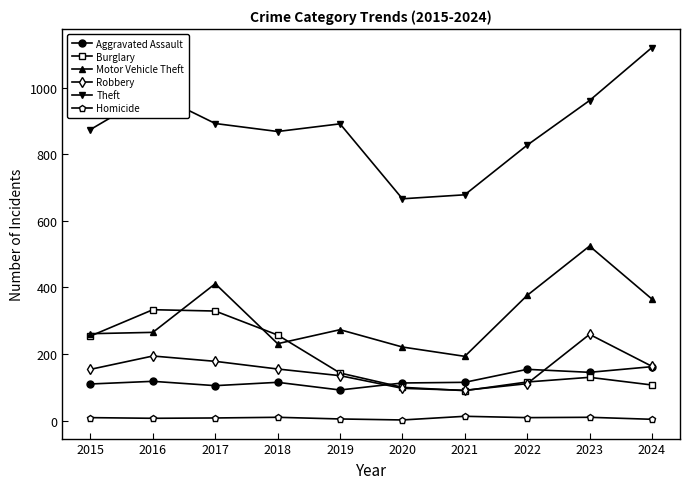

What is the sum of the Aggravated Assault values at 2024 and 2022?

316